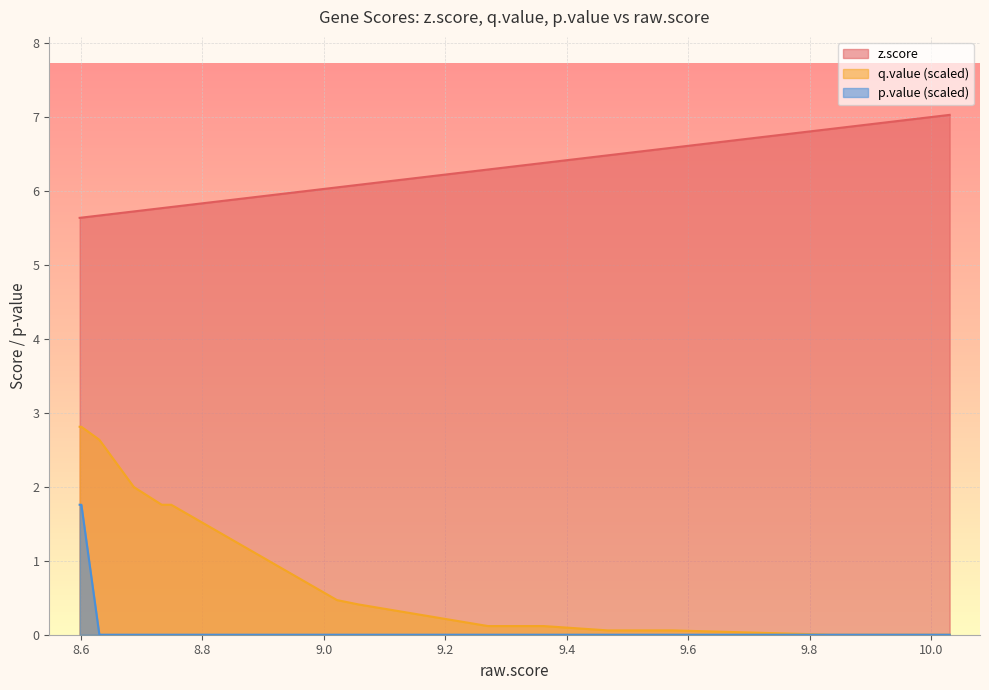

Which series has the largest total across all categories?

z.score